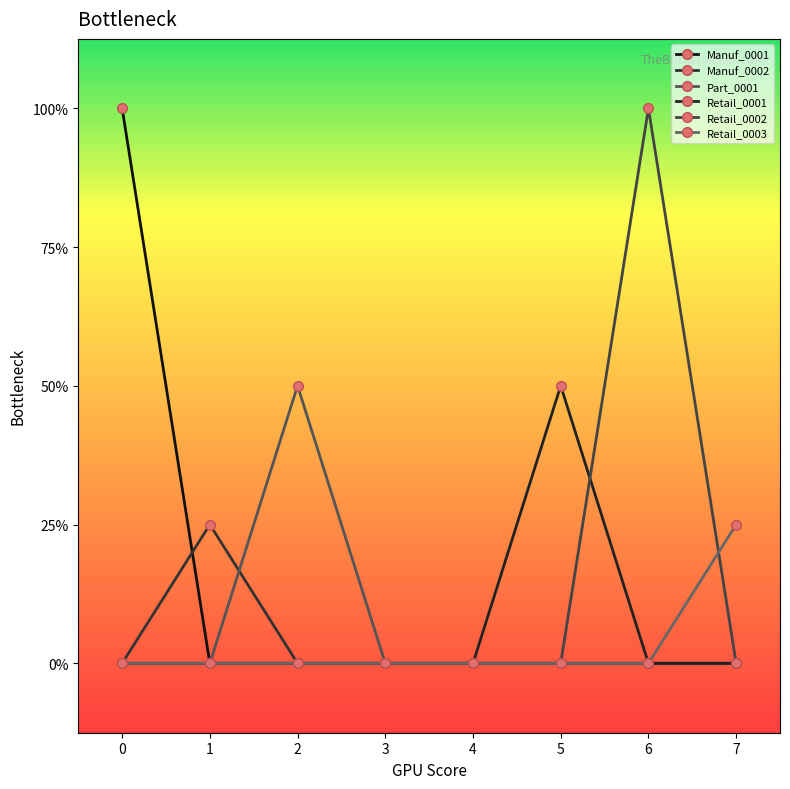

Does the chart have visible grid lines?

No